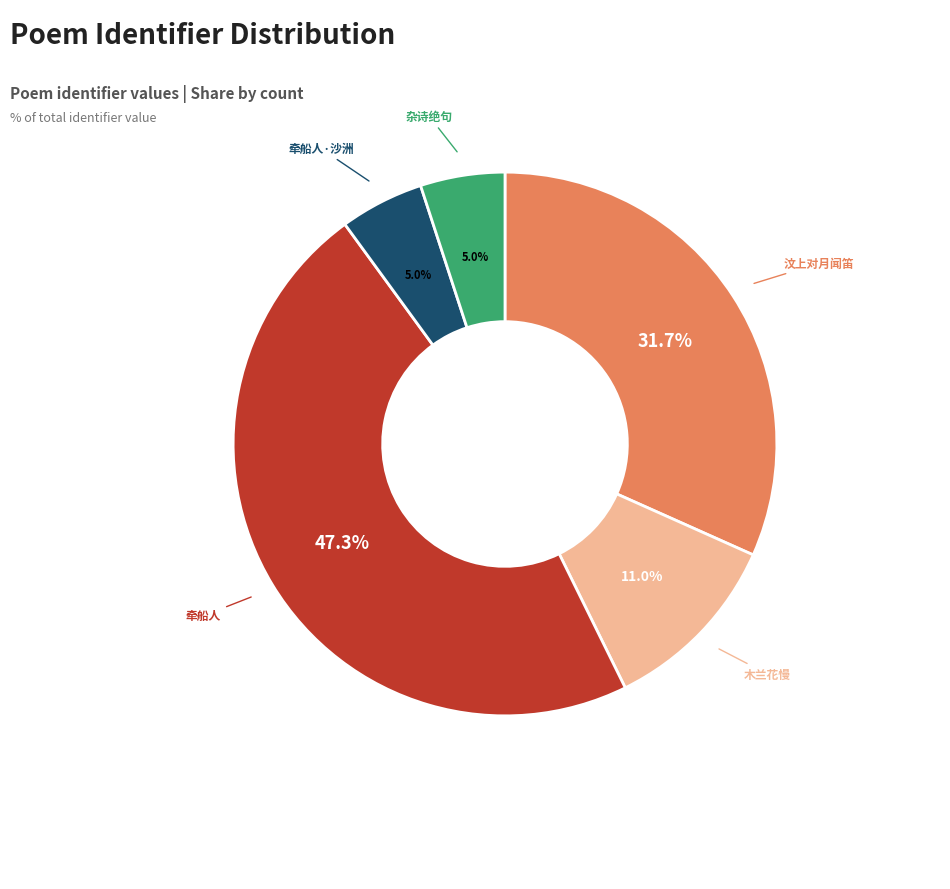

Is there any slice that represents more than half of the pie?

No